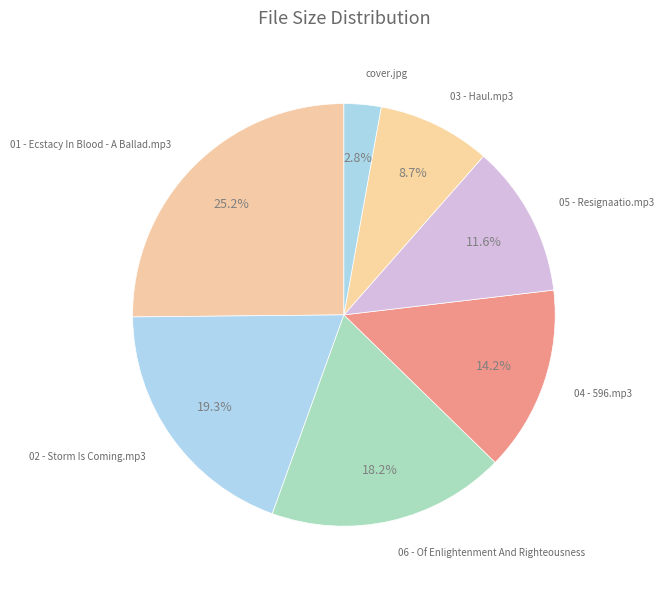

Which slice is the largest?

01 - Ecstacy In Blood - A Ballad.mp3